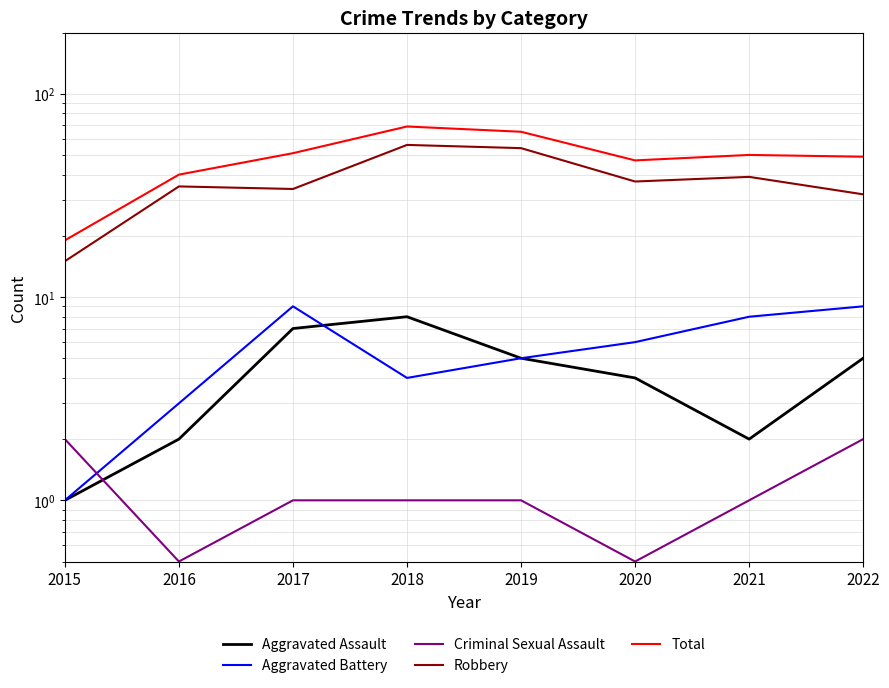

At which category does the chart reach its minimum across all series?

2016